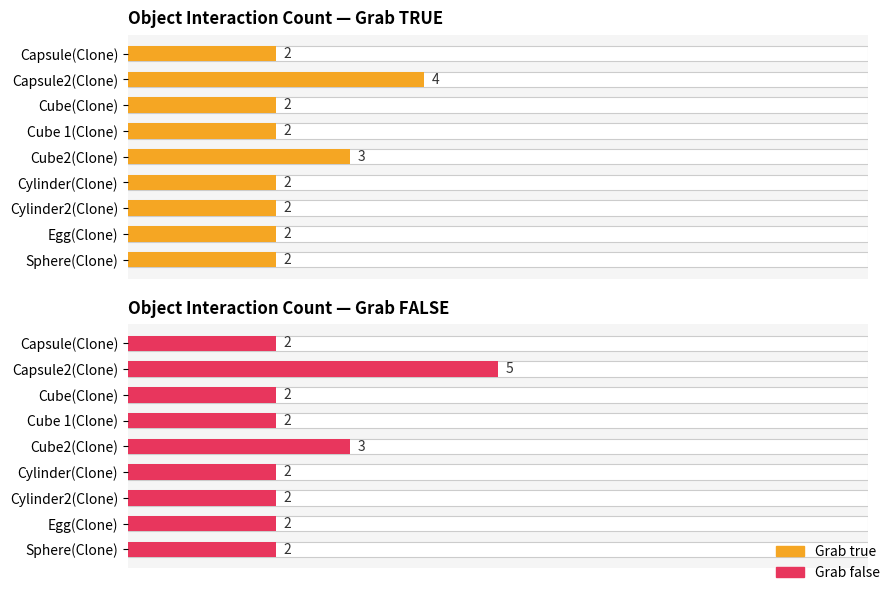

How many groups of bars are there?

9